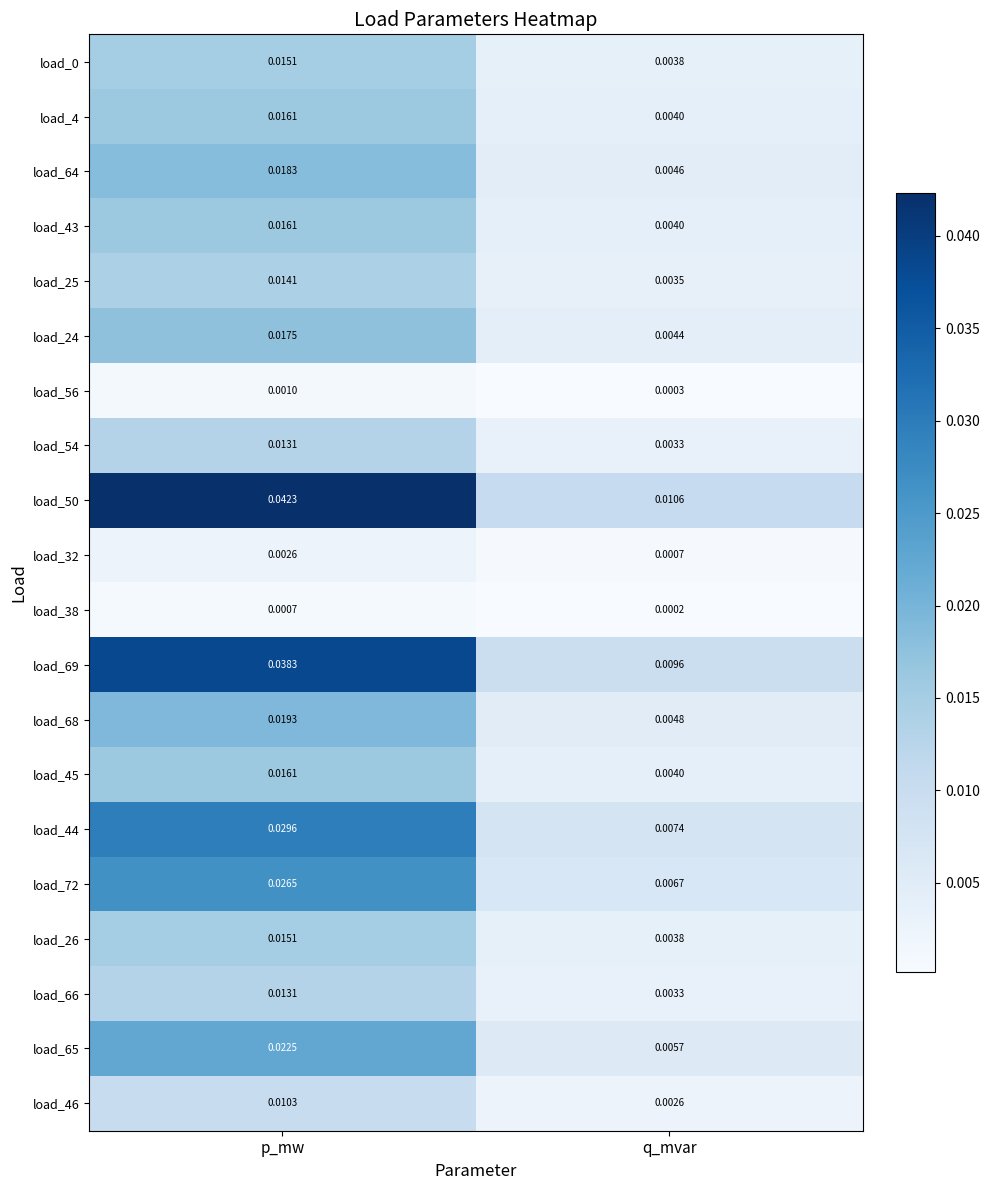

Where is load_69 nearest to the value 0?

q_mvar